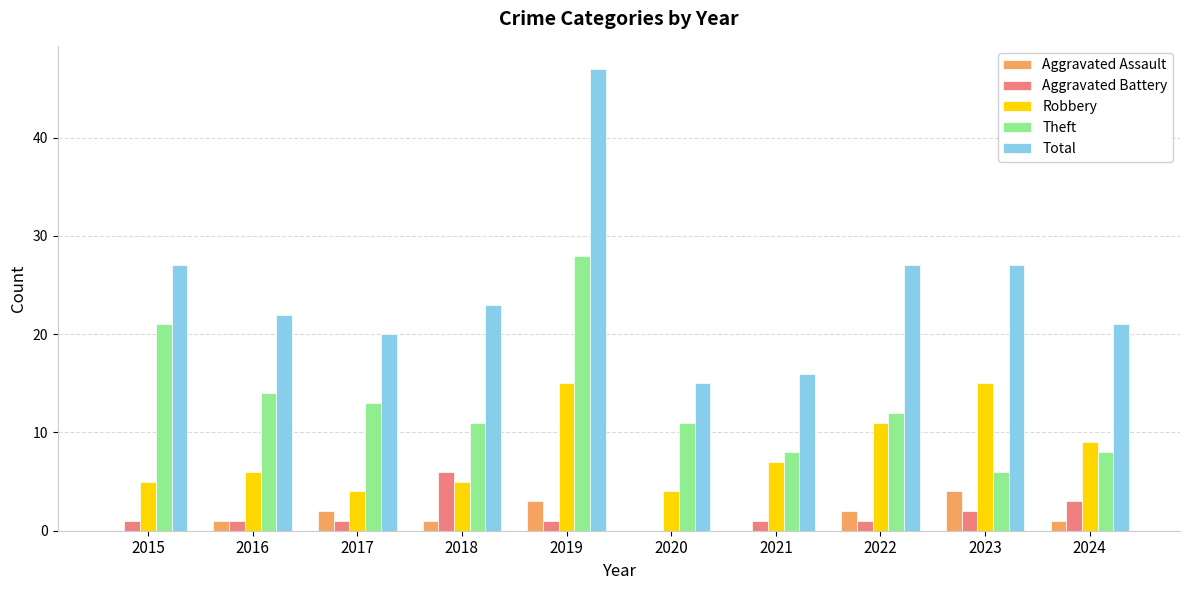

Reading left to right, list all the values displayed in this chart.

Aggravated Assault: 0	1	2	1	3	0	0	2	4	1
Aggravated Battery: 1	1	1	6	1	0	1	1	2	3
Robbery: 5	6	4	5	15	4	7	11	15	9
Theft: 21	14	13	11	28	11	8	12	6	8
Total: 27	22	20	23	47	15	16	27	27	21